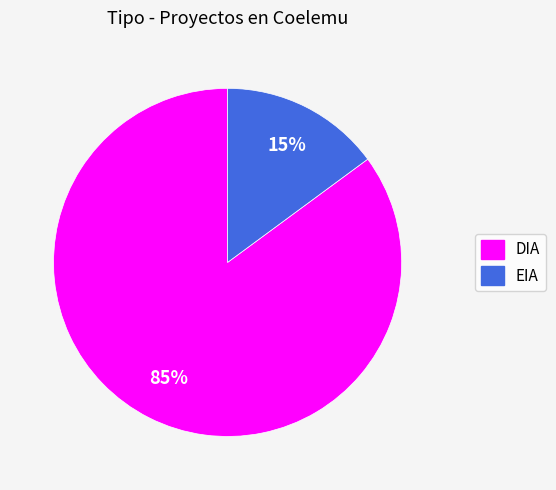

How many segments does this pie chart have?

2